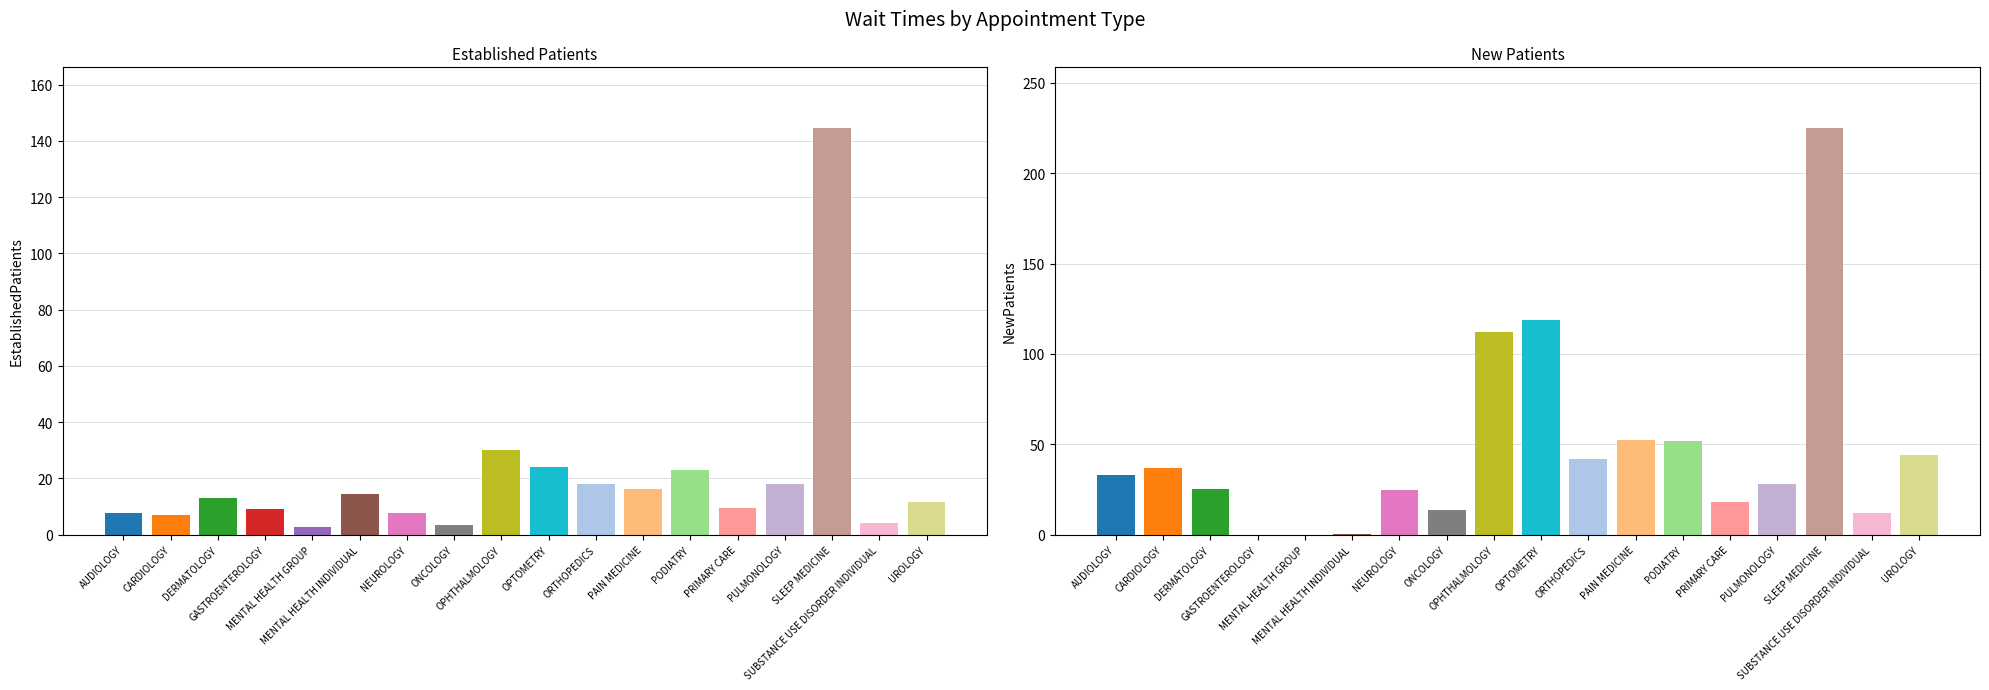

How many data points does each series have?

18